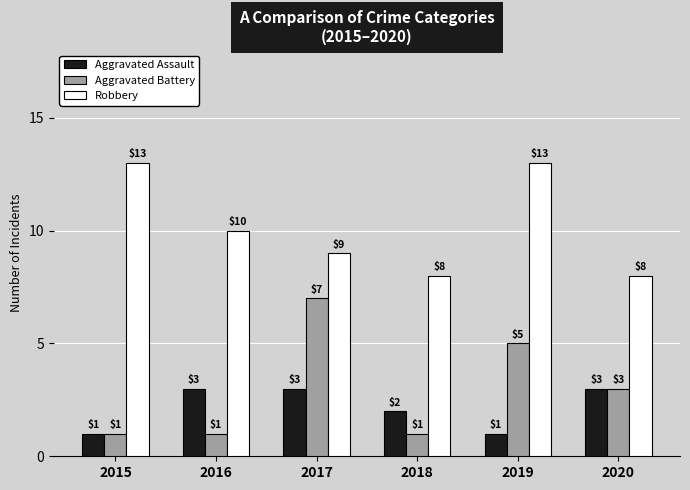

What is the difference between the maximum and minimum values in the Aggravated Assault series?

2